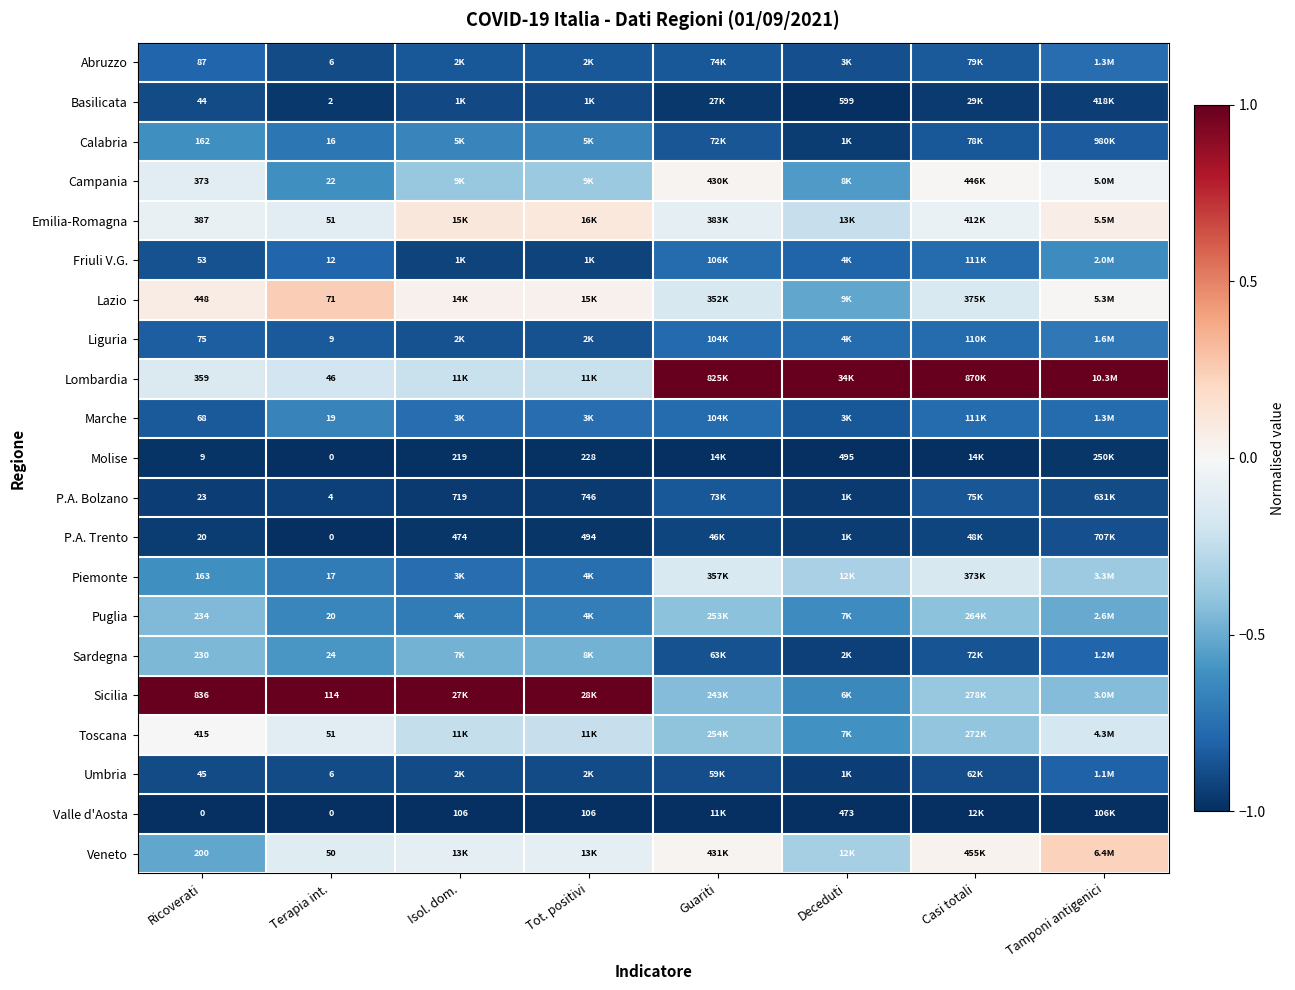

Is the value of Lombardia at Tamponi antigenici greater than the value of Puglia at Casi totali?

Yes